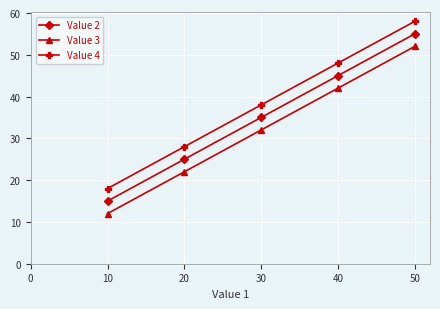

True or false: Value 4 has more than 1 interior local peaks.

False